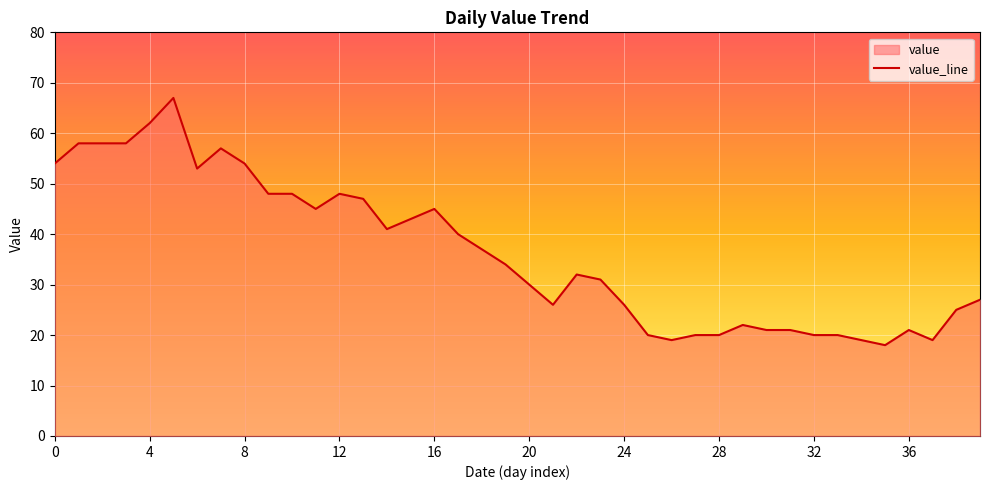

What is the sum of all values?

1454